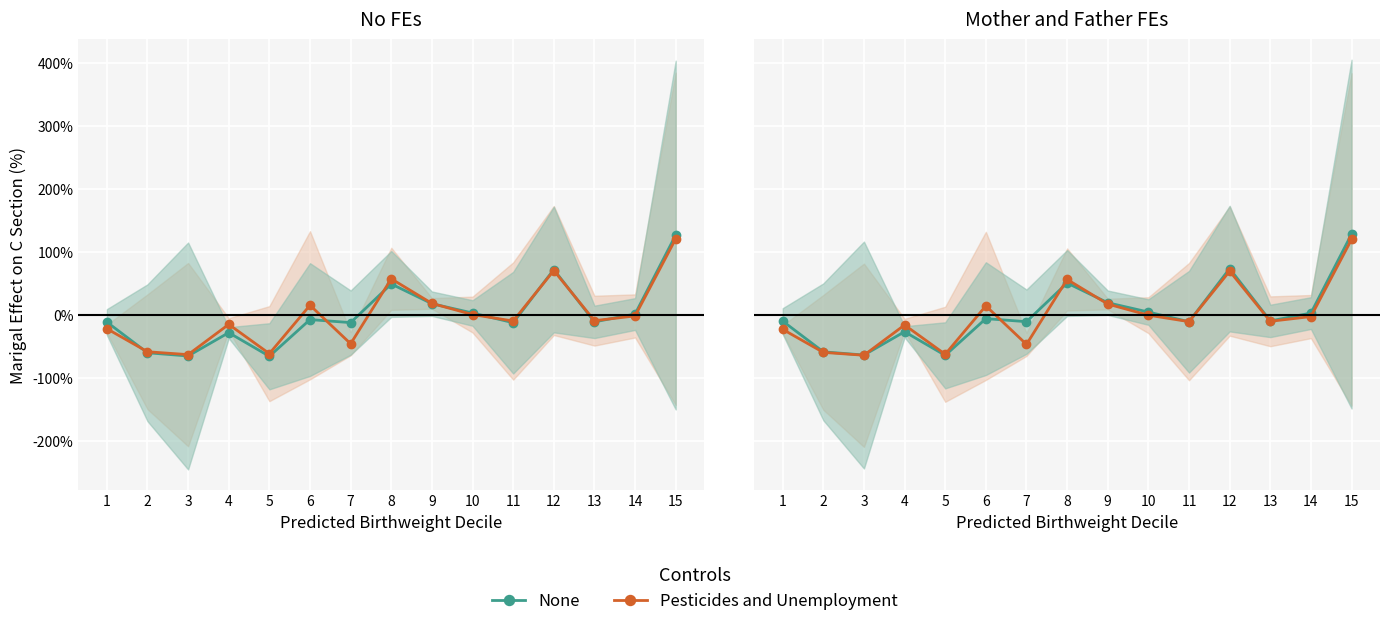

What is the average value of the None series?

1.5